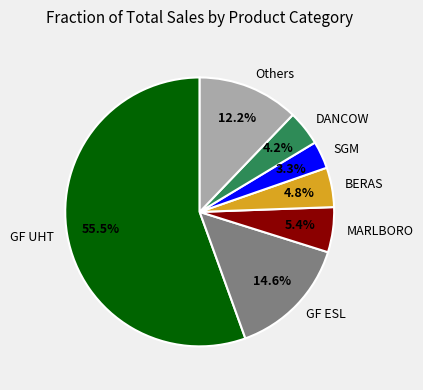

To the nearest percent, what is the average slice percentage?

14%